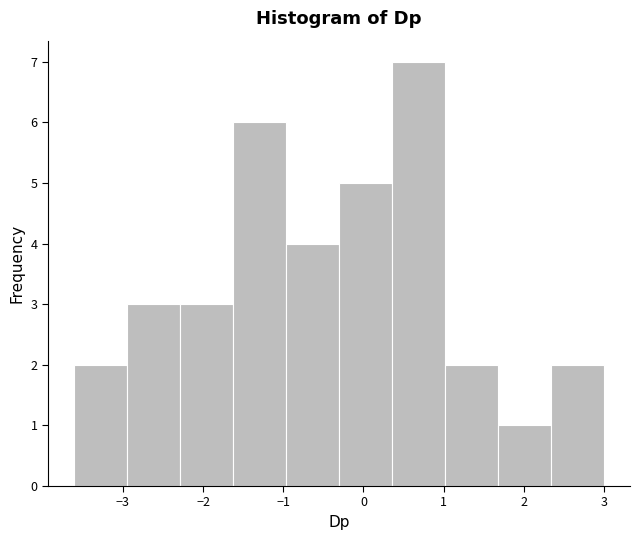

What is the height of the bar covering 1.7 to 2.3 on the x-axis? Neither the bar edges nor the heights are printed on the chart, so give them approximately, as read against the axes.

1